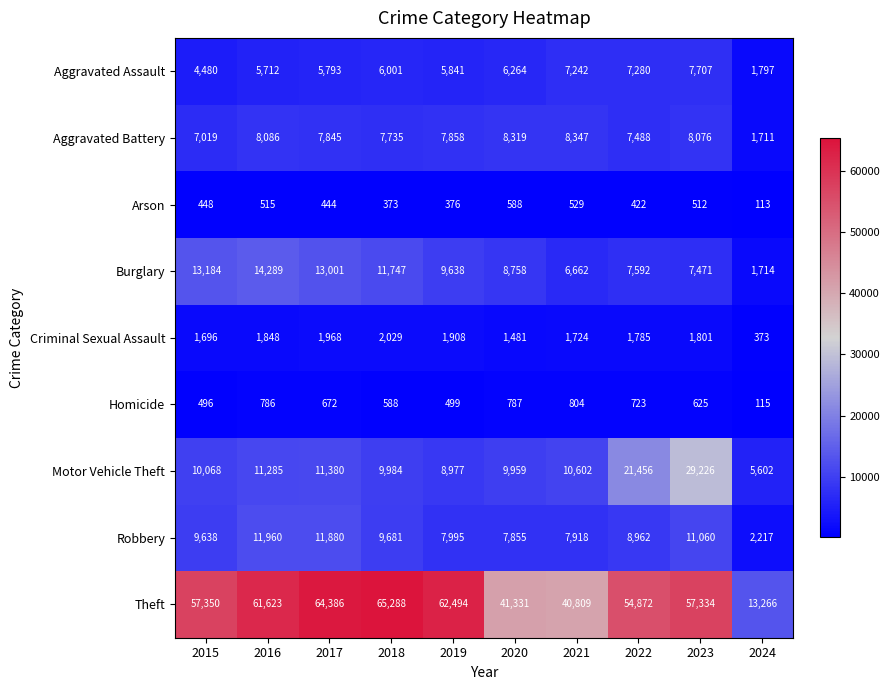

What is the difference between the maximum and minimum values in the Aggravated Assault series?

5910